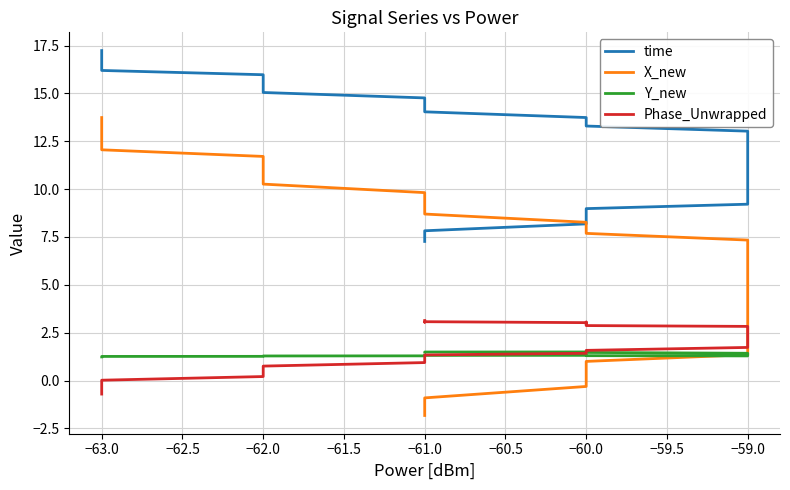

What is the highest value of the X_new series?

13.7